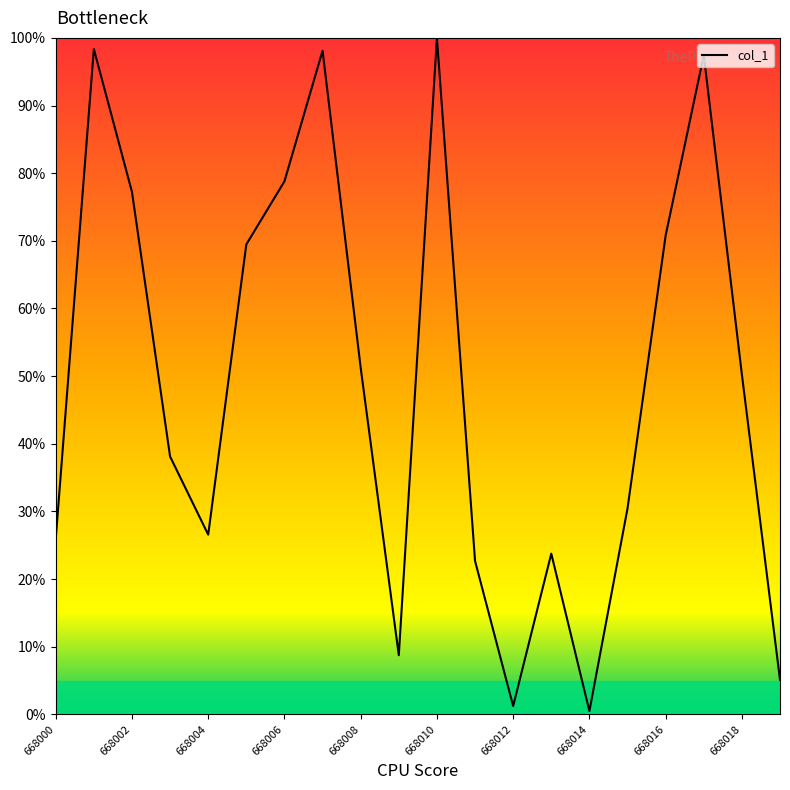

What is the difference between the maximum and minimum values?

99.5